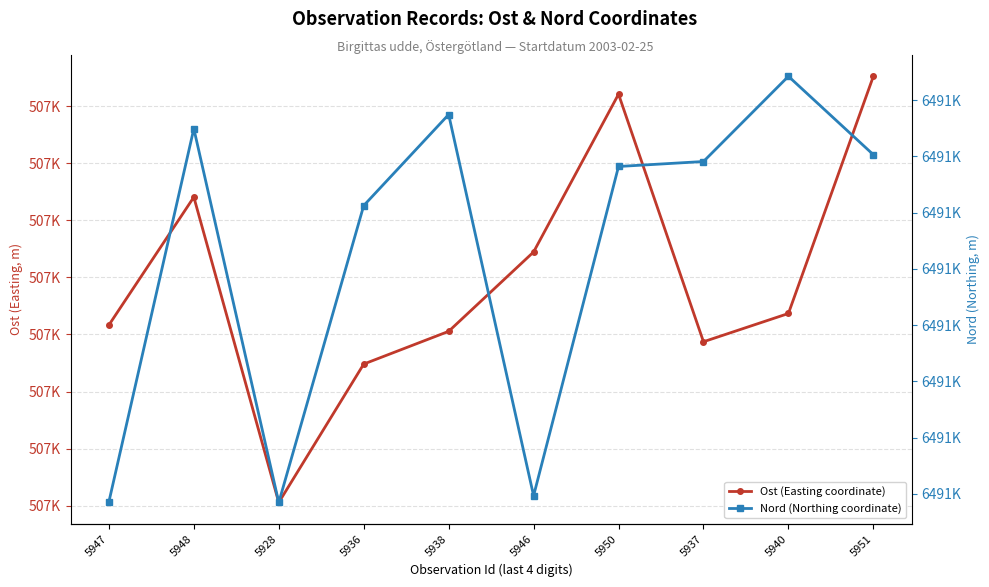

Where does the Ost (Easting coordinate) series first go above 507107?

5948